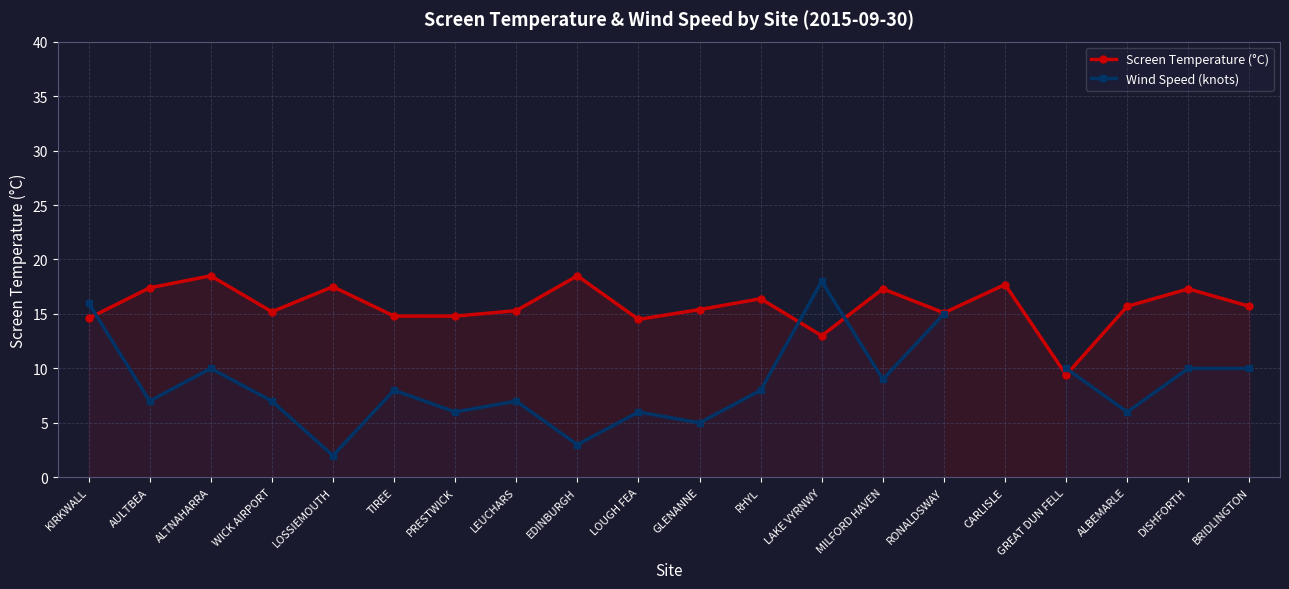

The value of Wind Speed (knots) at LAKE VYRNWY is 18.0. True or false?

True